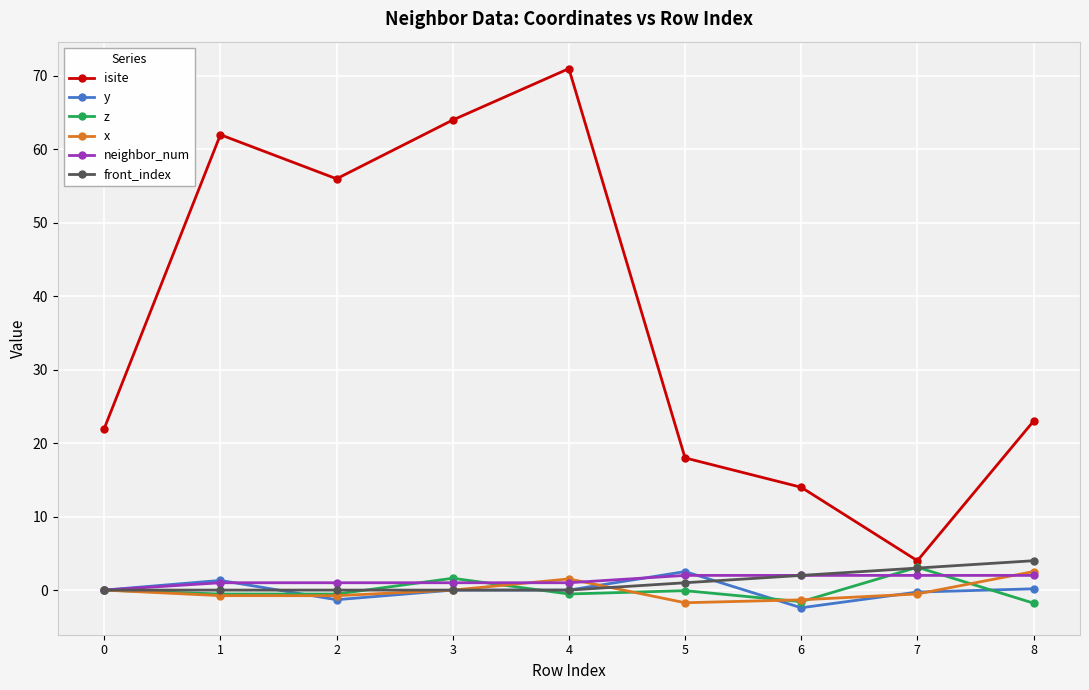

What are all the series names shown in the legend?

isite, y, z, x, neighbor_num, front_index